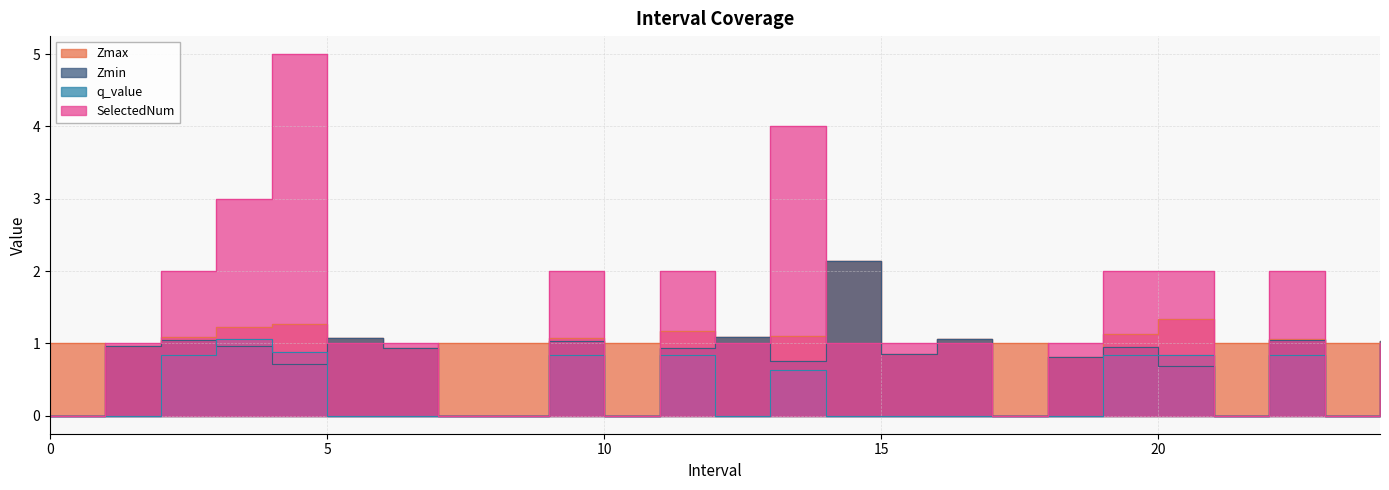

After their last crossing, which series has the higher values: Zmax or SelectedNum?

Zmax